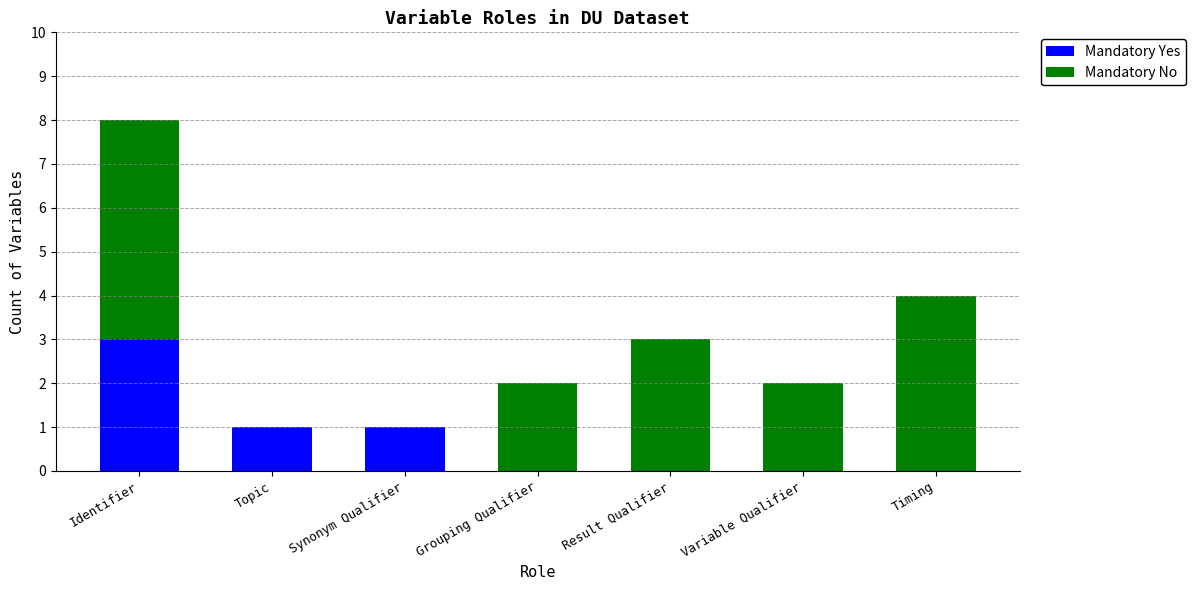

What are all the series names shown in the legend?

Mandatory Yes, Mandatory No